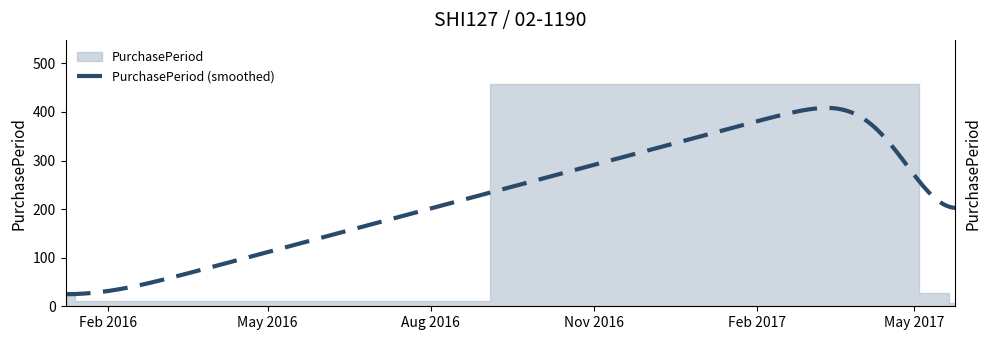

What is the value of the 1st point from the left?

29